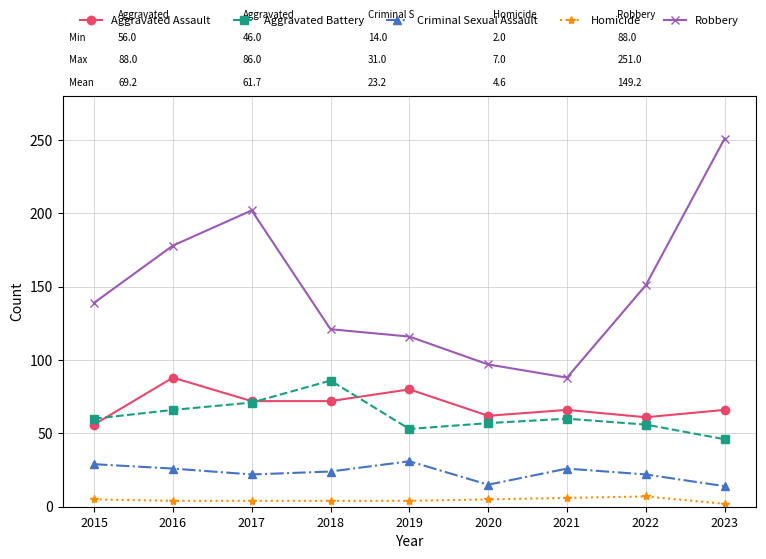

Which category has the highest value across all series?

2023